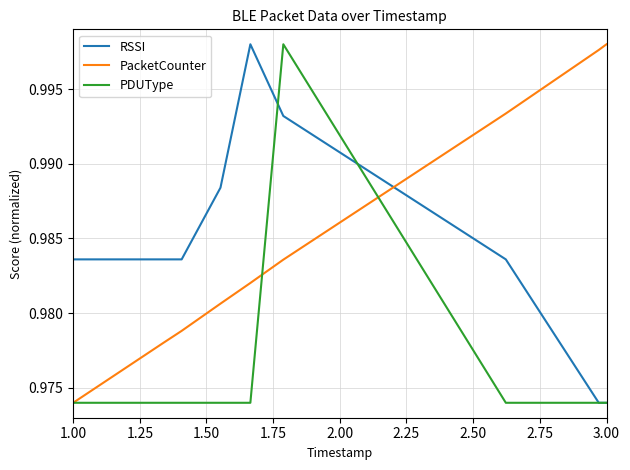

How many times do RSSI and PacketCounter cross each other?

1